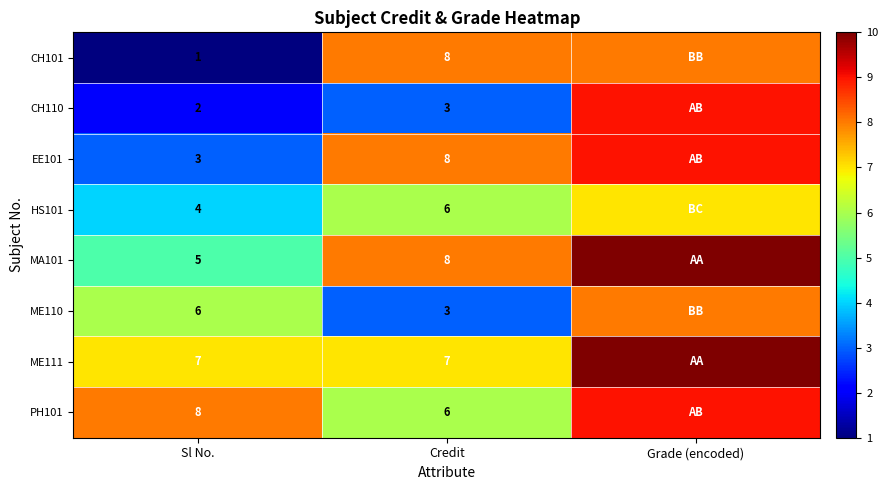

How many data points does each series have?

3